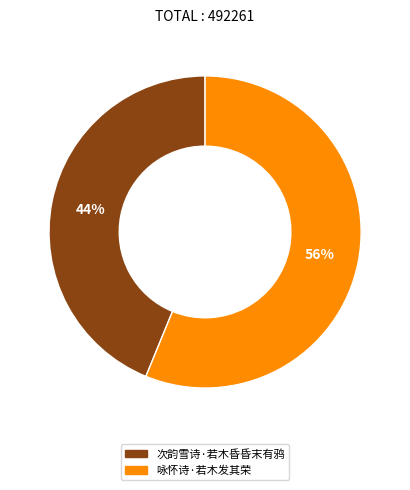

To the nearest percent, what is the difference between the 次韵雪诗·若木昏昏末有鸦 and 咏怀诗·若木发其荣 slice percentages?

12%